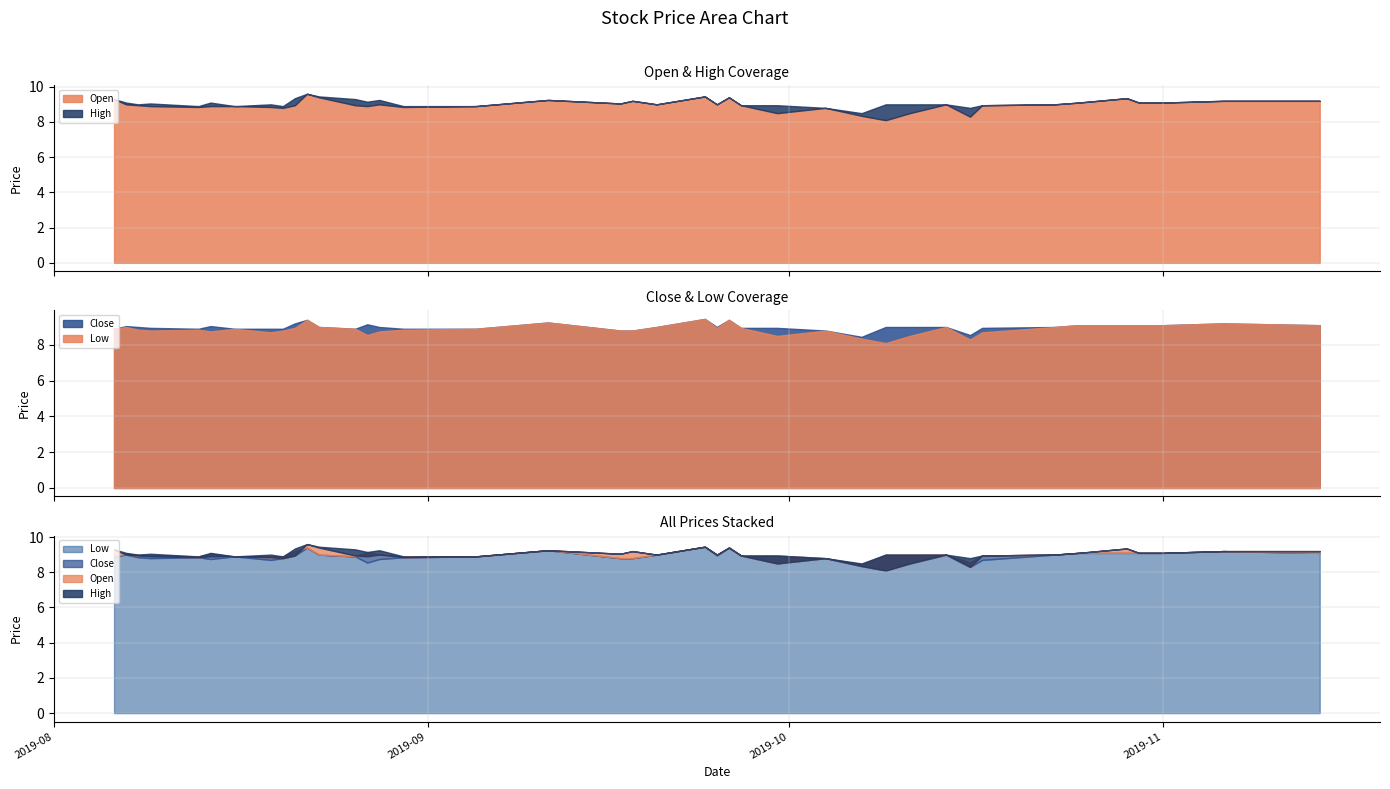

What is the total value across all series at 2019-08-19?

35.5